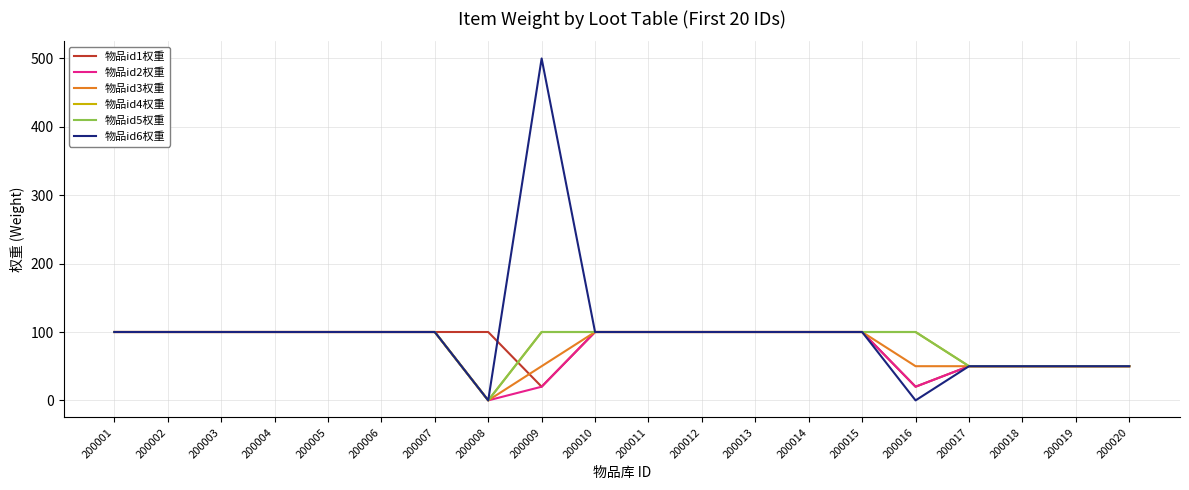

True or false: 物品id3权重 has more than 1 interior local peaks.

False